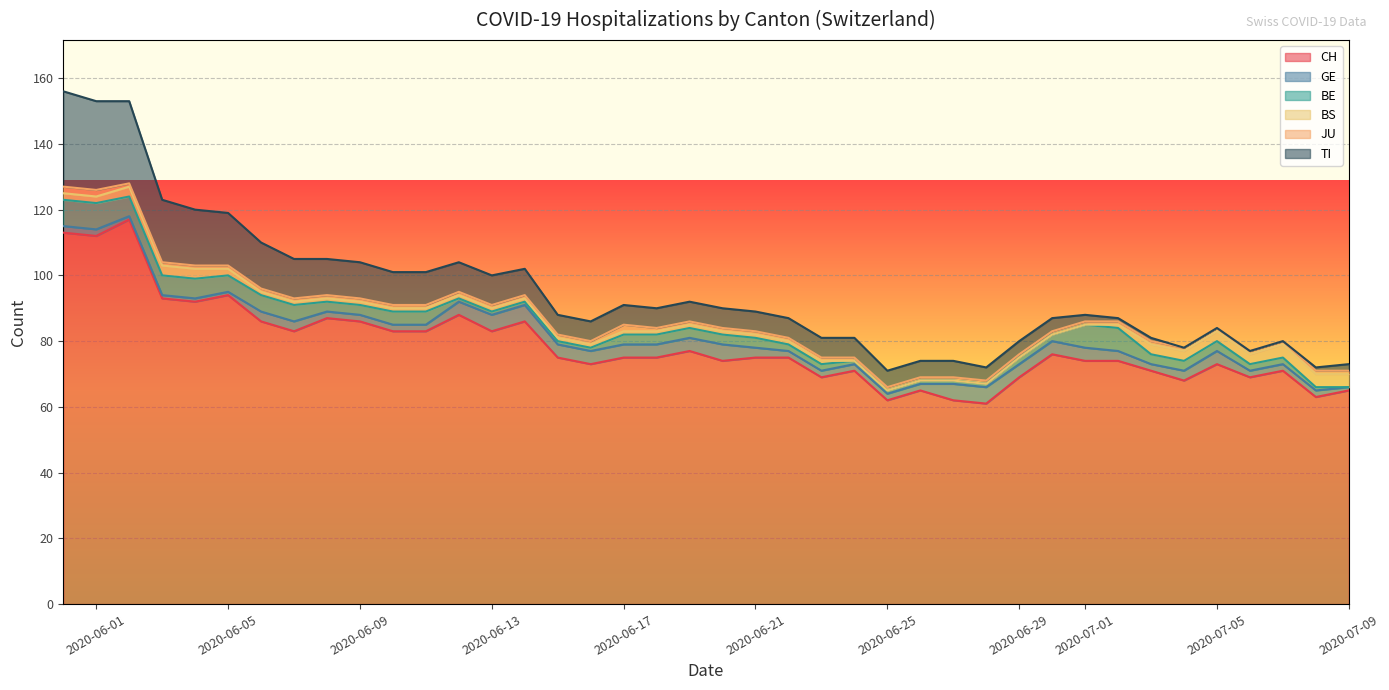

Is the value of CH at 3 greater than the value of GE at 26?

Yes